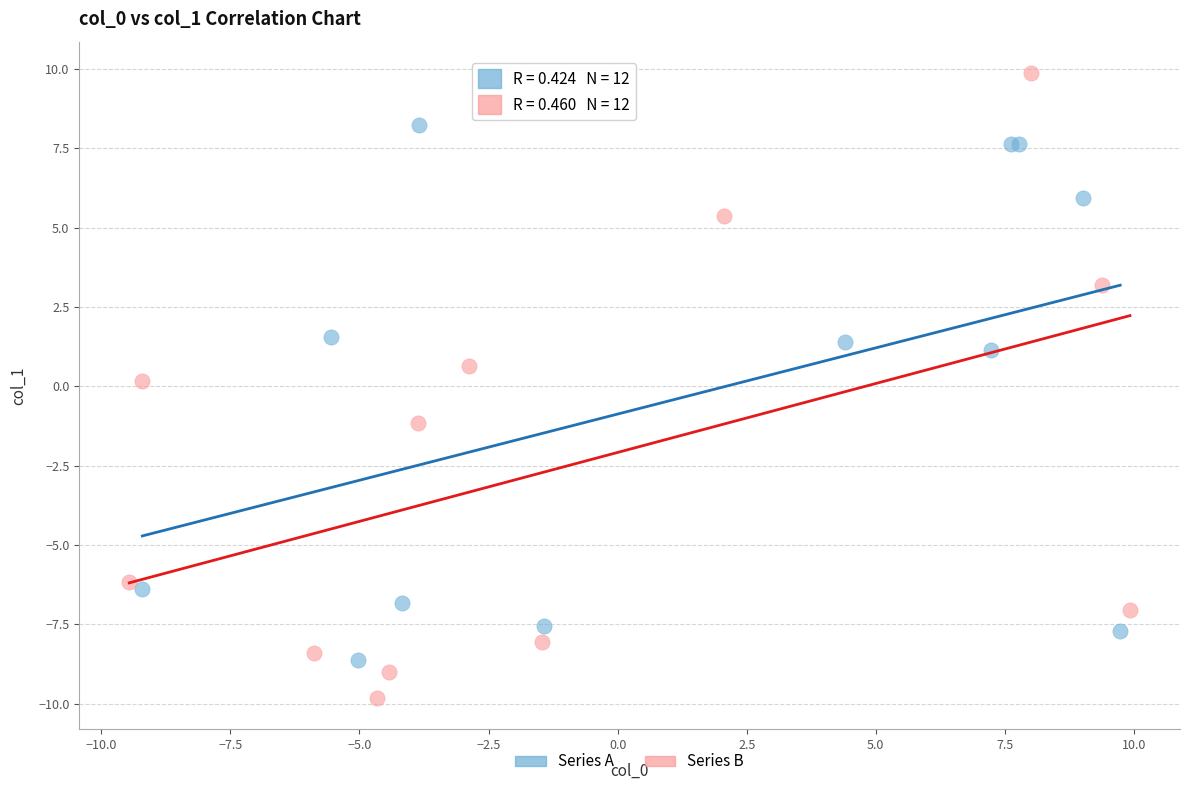

Which series contains the lowest Y value?

Series B